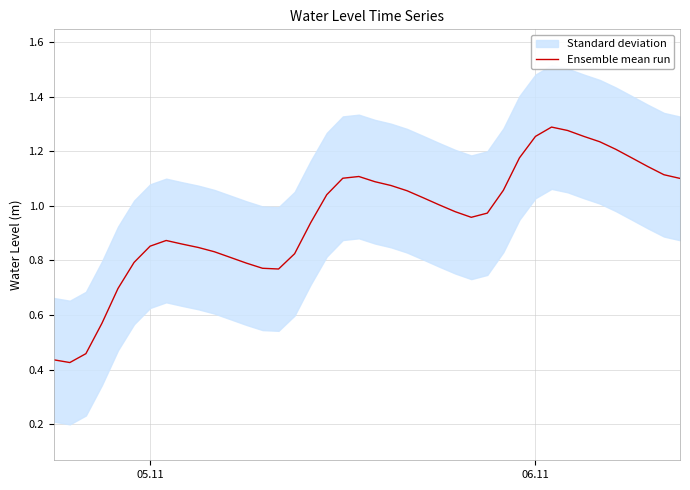

Is this an area chart (filled region under the line)?

No